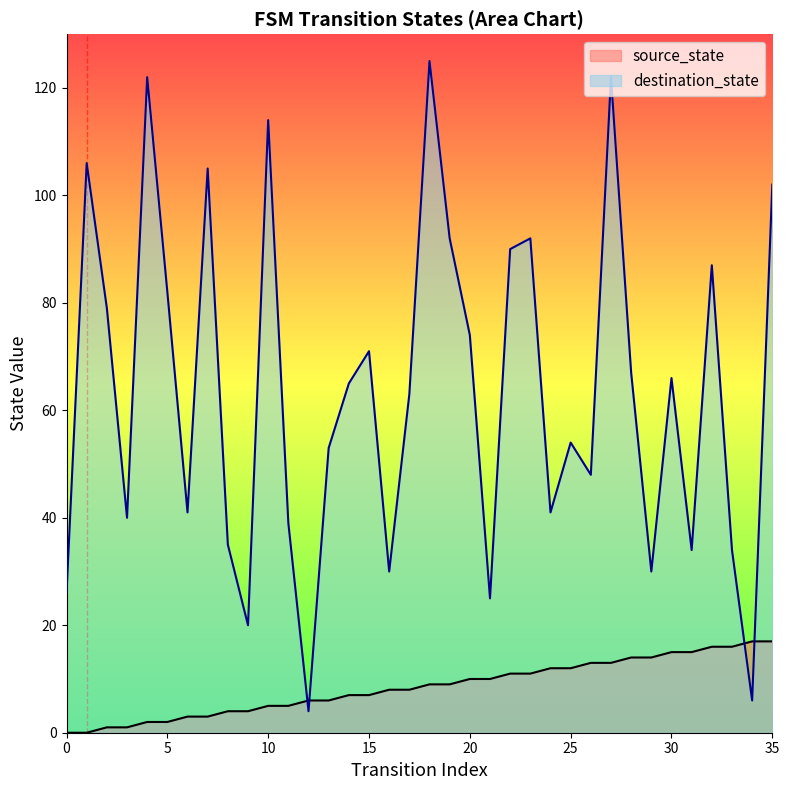

Rank the series by their maximum value, from lowest to highest.

source_state, destination_state